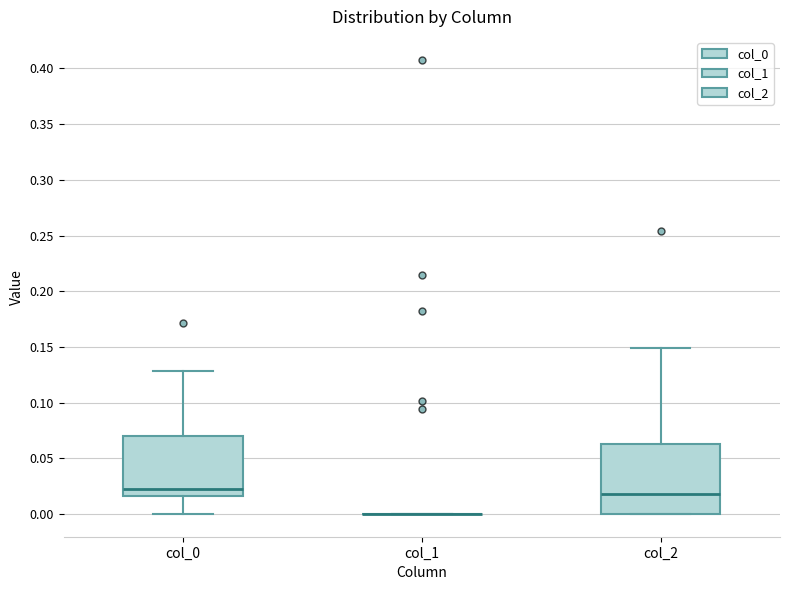

Reading left to right, transcribe this box plot: for each box, give where its median line is, the range the box spans, and where its two whiskers end, as read against the y-axis. The values are not printed on the chart, so give them approximately, as read against the axis.

col_0: median 0.025, box 0.015 to 0.070, whiskers 0.000 to 0.130
col_1: box collapsed to a line at 0.000, whiskers 0.000 to 0.000
col_2: median 0.020, box 0.000 to 0.065, whiskers 0.000 to 0.150